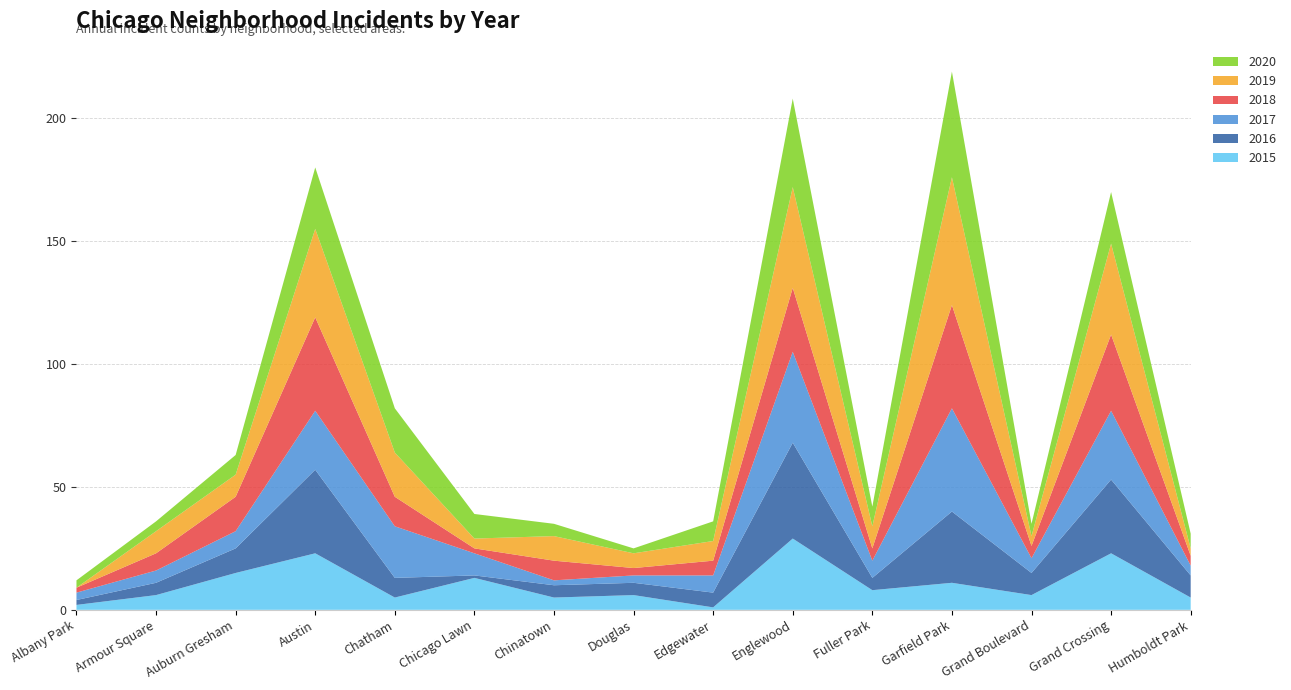

Reading right to left, what are all the values shown in this chart?

2015: Humboldt Park=5	Grand Crossing=23	Grand Boulevard=6	Garfield Park=11	Fuller Park=8	Englewood=29	Edgewater=1	Douglas=6	Chinatown=5	Chicago Lawn=13	Chatham=5	Austin=23	Auburn Gresham=15	Armour Square=6	Albany Park=2
2016: Humboldt Park=9	Grand Crossing=30	Grand Boulevard=9	Garfield Park=29	Fuller Park=5	Englewood=39	Edgewater=6	Douglas=5	Chinatown=5	Chicago Lawn=1	Chatham=8	Austin=34	Auburn Gresham=10	Armour Square=5	Albany Park=2
2017: Humboldt Park=4	Grand Crossing=28	Grand Boulevard=6	Garfield Park=42	Fuller Park=7	Englewood=37	Edgewater=7	Douglas=3	Chinatown=2	Chicago Lawn=9	Chatham=21	Austin=24	Auburn Gresham=7	Armour Square=5	Albany Park=3
2018: Humboldt Park=4	Grand Crossing=31	Grand Boulevard=5	Garfield Park=42	Fuller Park=5	Englewood=26	Edgewater=6	Douglas=3	Chinatown=8	Chicago Lawn=2	Chatham=12	Austin=38	Auburn Gresham=14	Armour Square=7	Albany Park=2
2019: Humboldt Park=3	Grand Crossing=37	Grand Boulevard=4	Garfield Park=52	Fuller Park=9	Englewood=41	Edgewater=8	Douglas=6	Chinatown=10	Chicago Lawn=4	Chatham=18	Austin=36	Auburn Gresham=9	Armour Square=9	Albany Park=0
2020: Humboldt Park=6	Grand Crossing=21	Grand Boulevard=5	Garfield Park=43	Fuller Park=8	Englewood=36	Edgewater=8	Douglas=2	Chinatown=5	Chicago Lawn=10	Chatham=18	Austin=25	Auburn Gresham=8	Armour Square=4	Albany Park=3